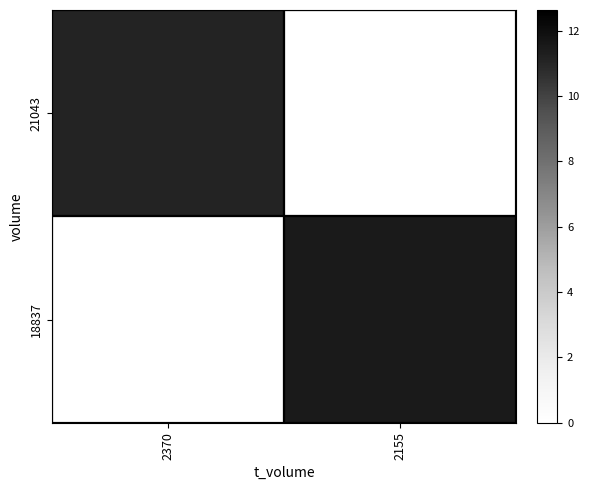

Which series has the largest total across all categories?

18837